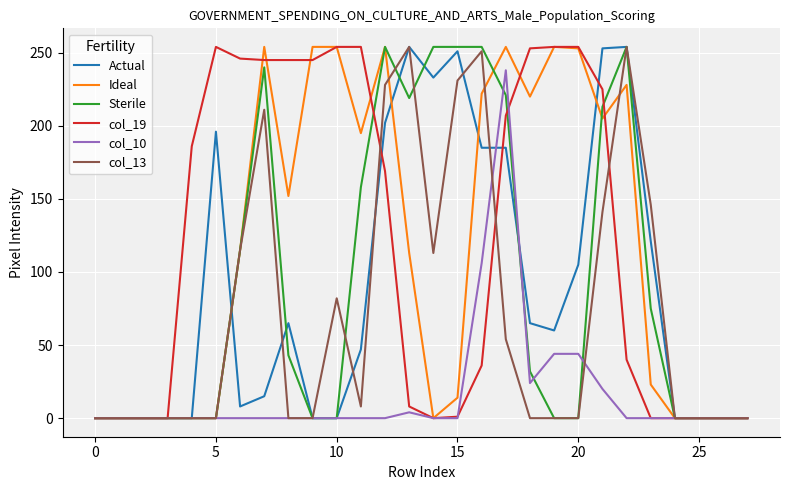

What is the maximum value shown in the chart?

254